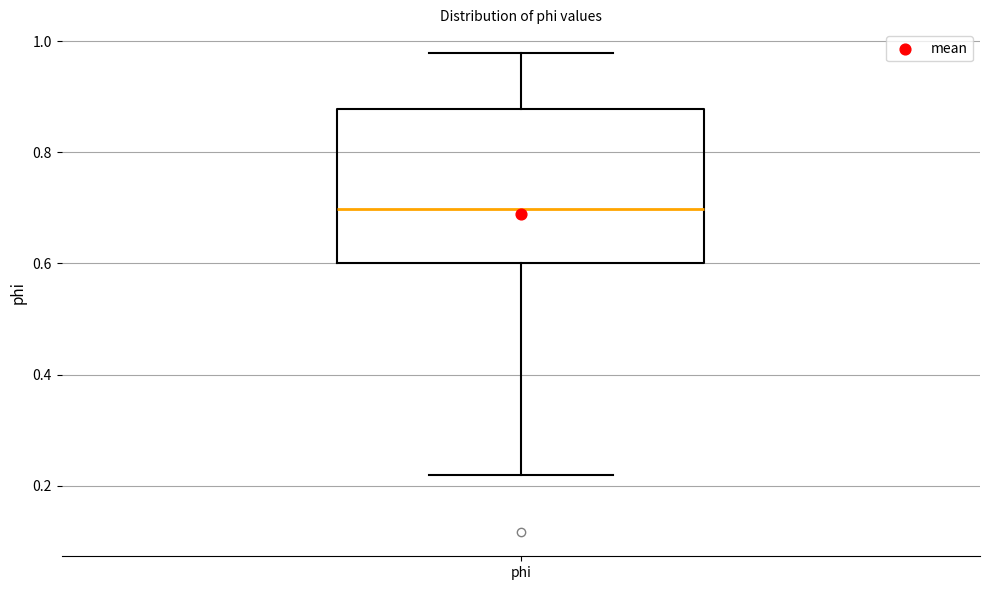

Where is the lower edge of the box for phi on the y-axis? The values are not printed on the chart, so give them approximately, as read against the axis.

0.60